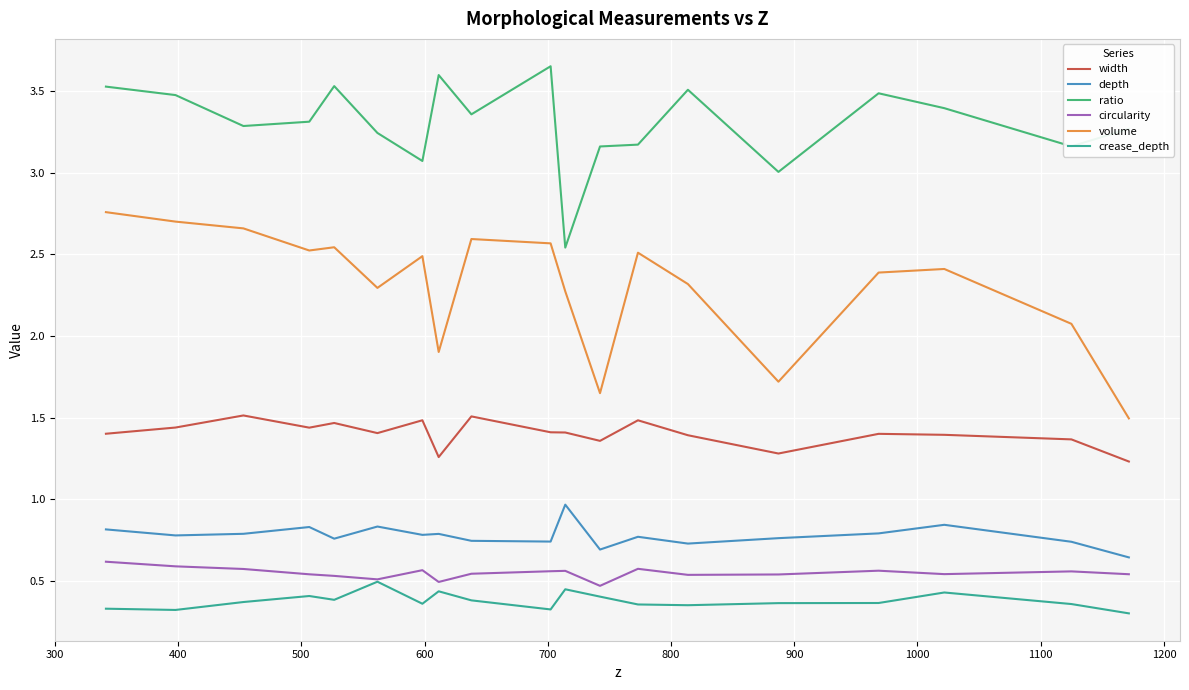

True or false: width and ratio intersect in this chart.

False